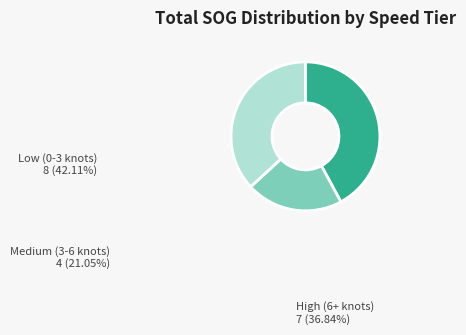

Does any single category account for the majority?

No